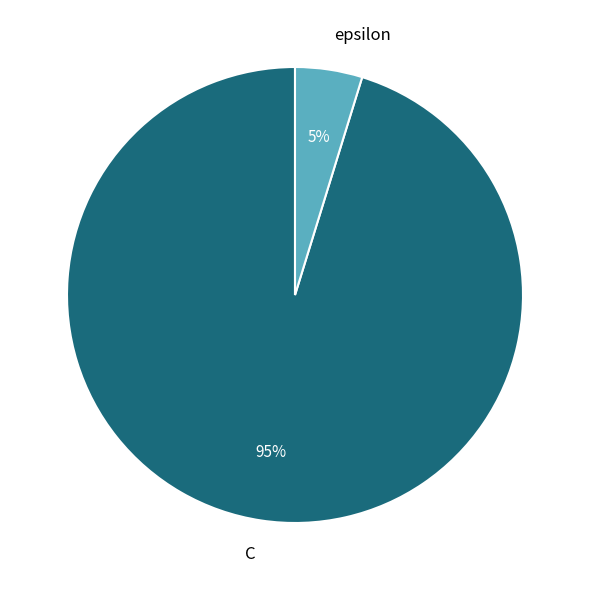

To the nearest percent, what is the combined percentage of epsilon and C?

100%